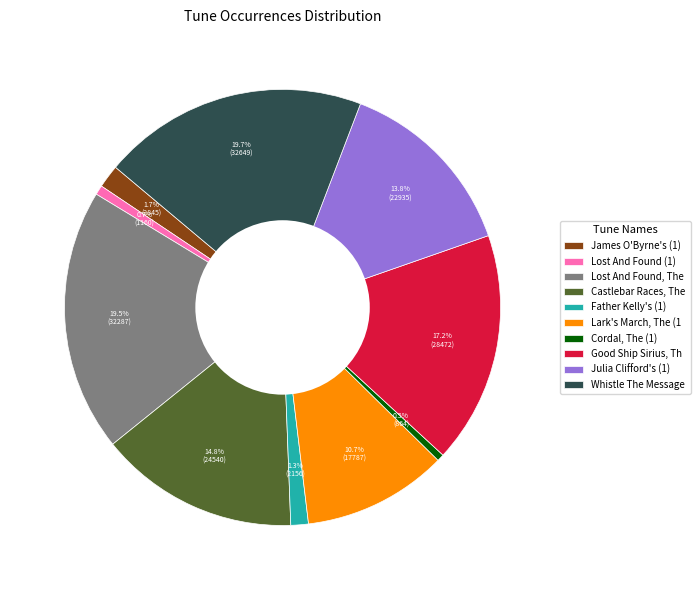

Count the number of slices in the pie.

10